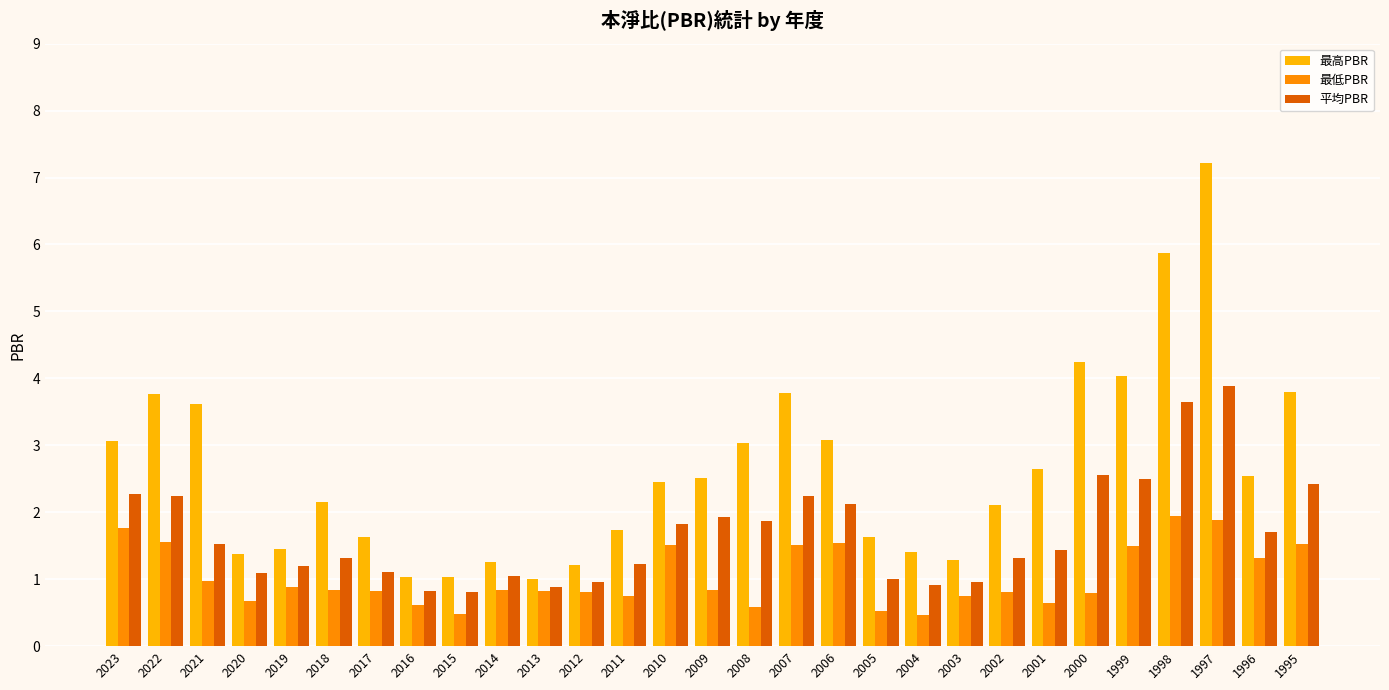

The 最高PBR series shows 1.7 at 2015. True or false?

False